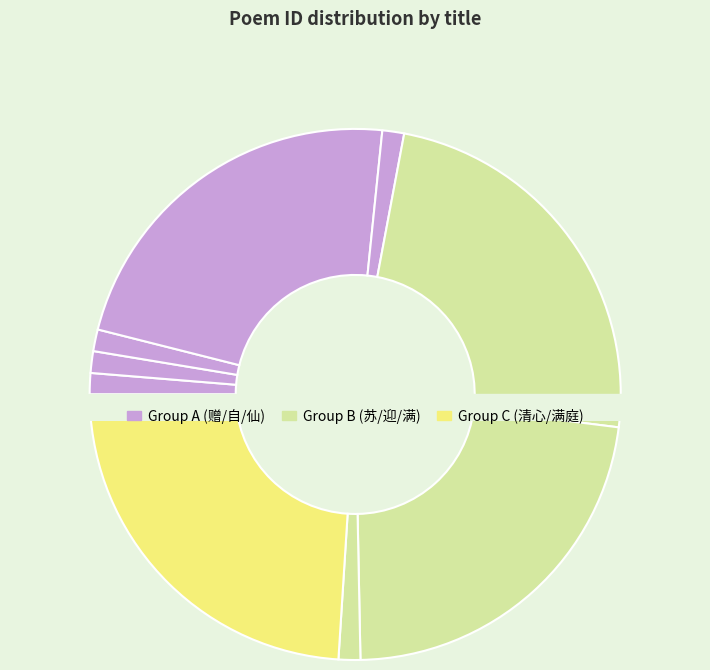

The 苏幕遮 自害风 slice represents 37% of the pie. True or false?

False